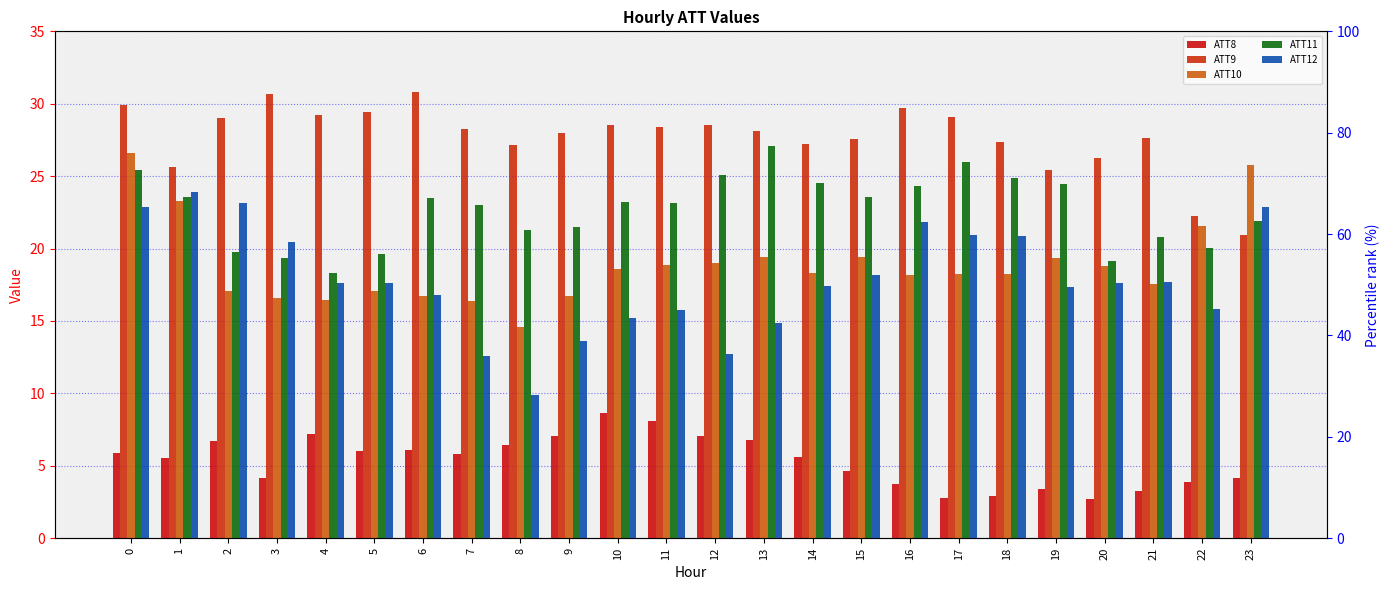

Reading right to left, list all the values displayed in this chart.

ATT8: 23=4.2	22=3.9	21=3.2	20=2.7	19=3.4	18=2.9	17=2.8	16=3.8	15=4.7	14=5.6	13=6.8	12=7.0	11=8.1	10=8.7	9=7.0	8=6.5	7=5.8	6=6.1	5=6.0	4=7.2	3=4.2	2=6.7	1=5.6	0=5.9
ATT9: 23=21.0	22=22.2	21=27.7	20=26.3	19=25.4	18=27.4	17=29.1	16=29.7	15=27.6	14=27.2	13=28.1	12=28.5	11=28.4	10=28.5	9=28.0	8=27.1	7=28.3	6=30.8	5=29.4	4=29.2	3=30.7	2=29.0	1=25.6	0=29.9
ATT10: 23=25.7	22=21.6	21=17.5	20=18.8	19=19.3	18=18.2	17=18.2	16=18.2	15=19.4	14=18.3	13=19.4	12=19.0	11=18.9	10=18.6	9=16.7	8=14.6	7=16.4	6=16.7	5=17.1	4=16.5	3=16.6	2=17.1	1=23.3	0=26.6
ATT11: 23=21.9	22=20.0	21=20.8	20=19.2	19=24.5	18=24.9	17=26.0	16=24.3	15=23.6	14=24.5	13=27.1	12=25.1	11=23.1	10=23.2	9=21.5	8=21.3	7=23.0	6=23.5	5=19.6	4=18.3	3=19.3	2=19.7	1=23.5	0=25.5
ATT12: 23=22.9	22=15.9	21=17.7	20=17.6	19=17.3	18=20.9	17=20.9	16=21.8	15=18.1	14=17.4	13=14.9	12=12.7	11=15.8	10=15.2	9=13.6	8=9.9	7=12.6	6=16.8	5=17.6	4=17.6	3=20.5	2=23.2	1=23.9	0=22.9